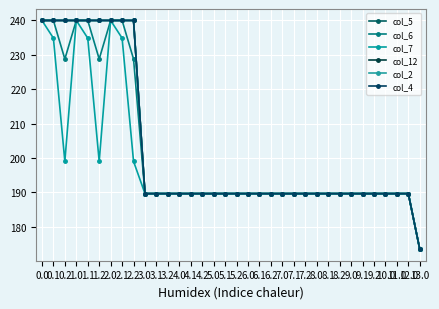

At which category is the sum across all series the highest?

1.0